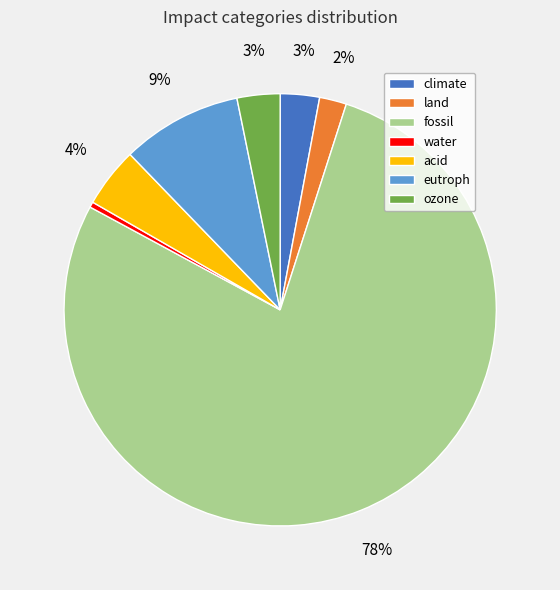

Which slice is the smallest?

water